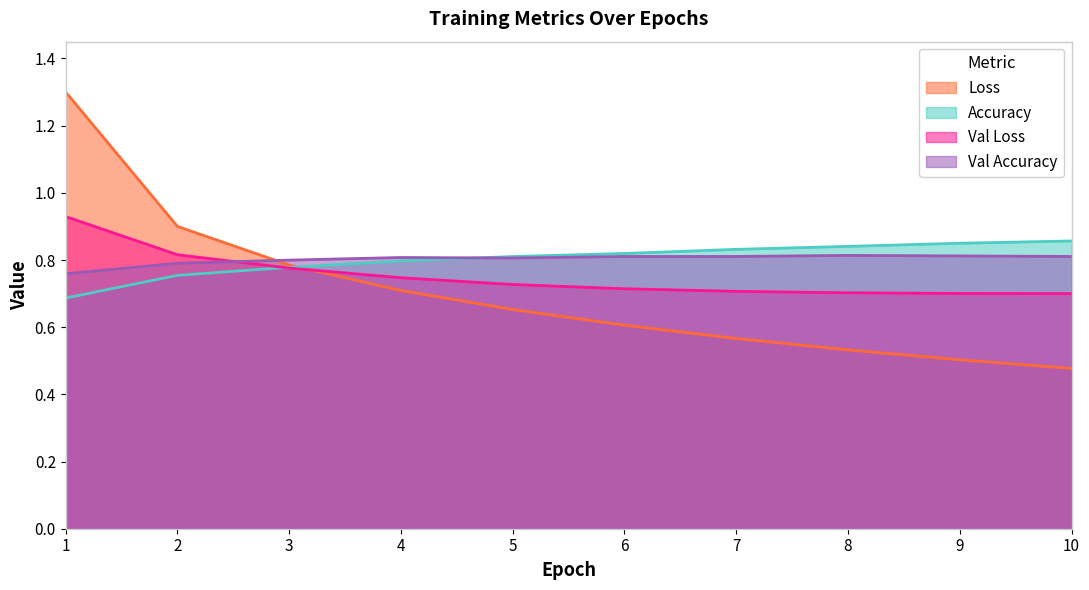

Where is the first local maximum for Val Accuracy?

4